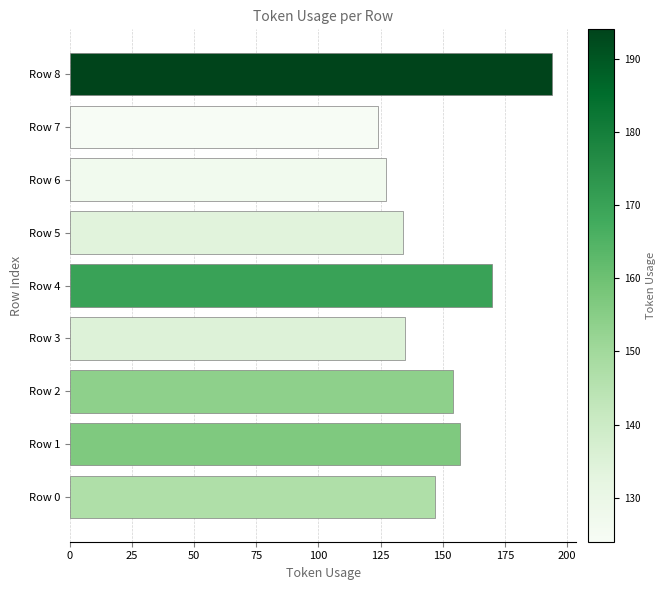

What is the maximum value shown in the chart?

194